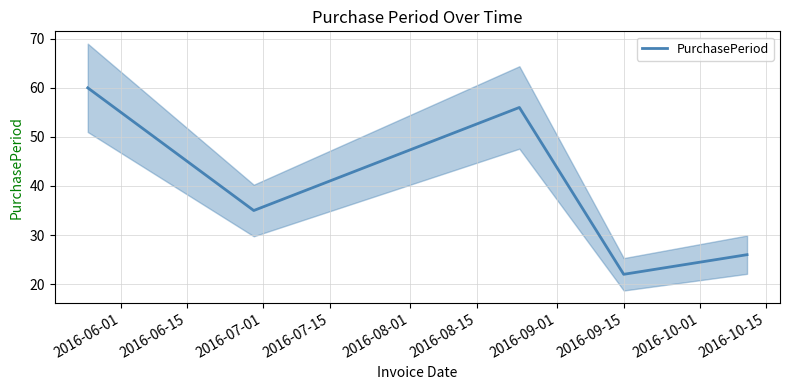

True or false: the data has more than 0 interior local peaks.

True